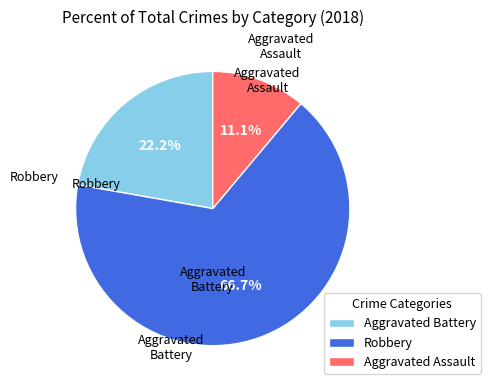

What is the largest slice in the pie chart?

Robbery